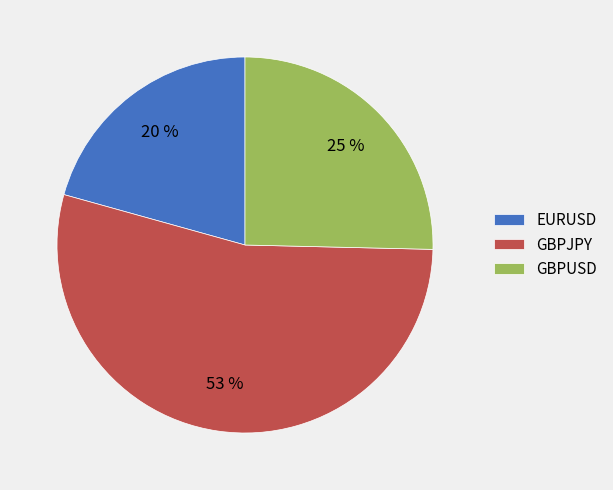

To the nearest percent, what portion does GBPJPY represent?

54%